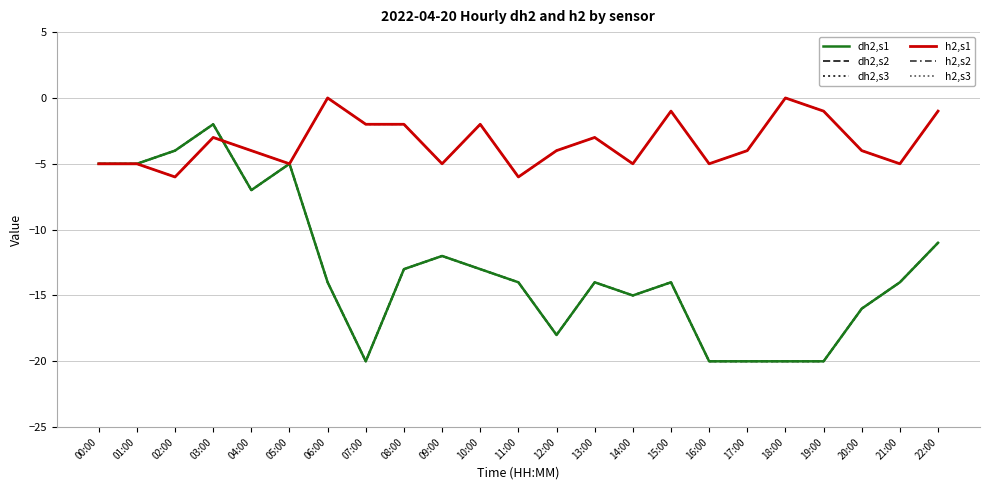

Which series changed the most between 11:00 and 12:00?

dh2,s1